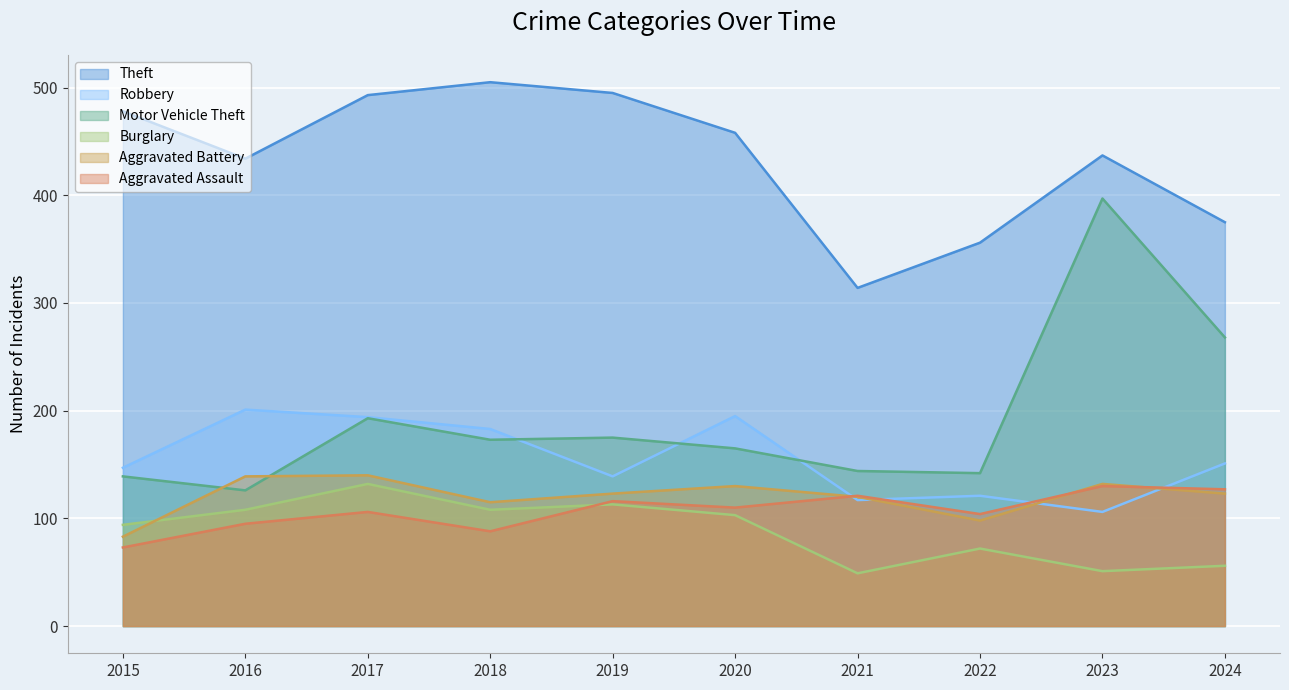

What is the spread (max minus min) of values at 2015?

405